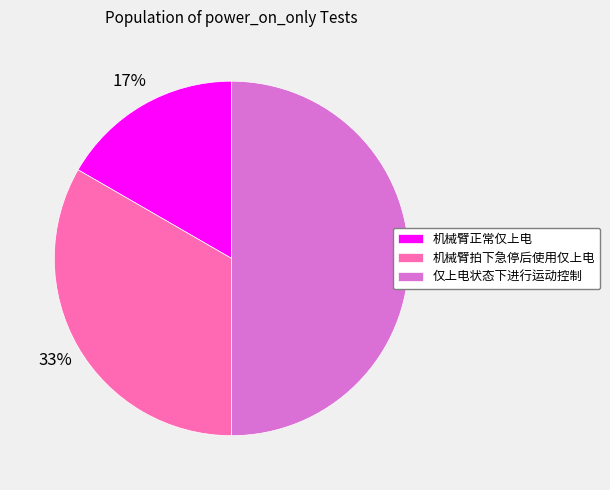

The 机械臂拍下急停后使用仅上电 slice represents 47% of the pie. True or false?

False